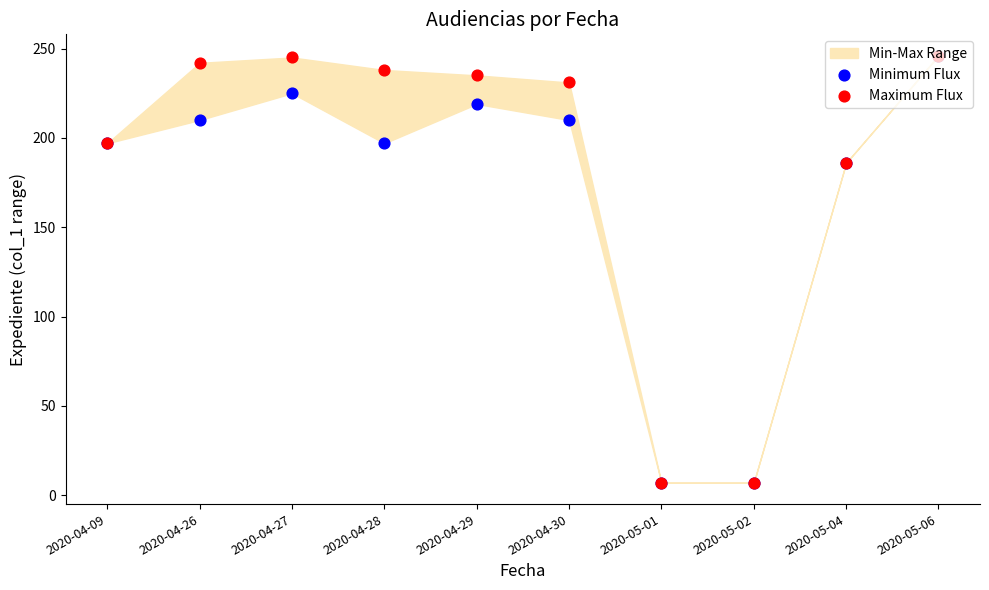

Which series has the largest total across all categories?

Maximum Flux